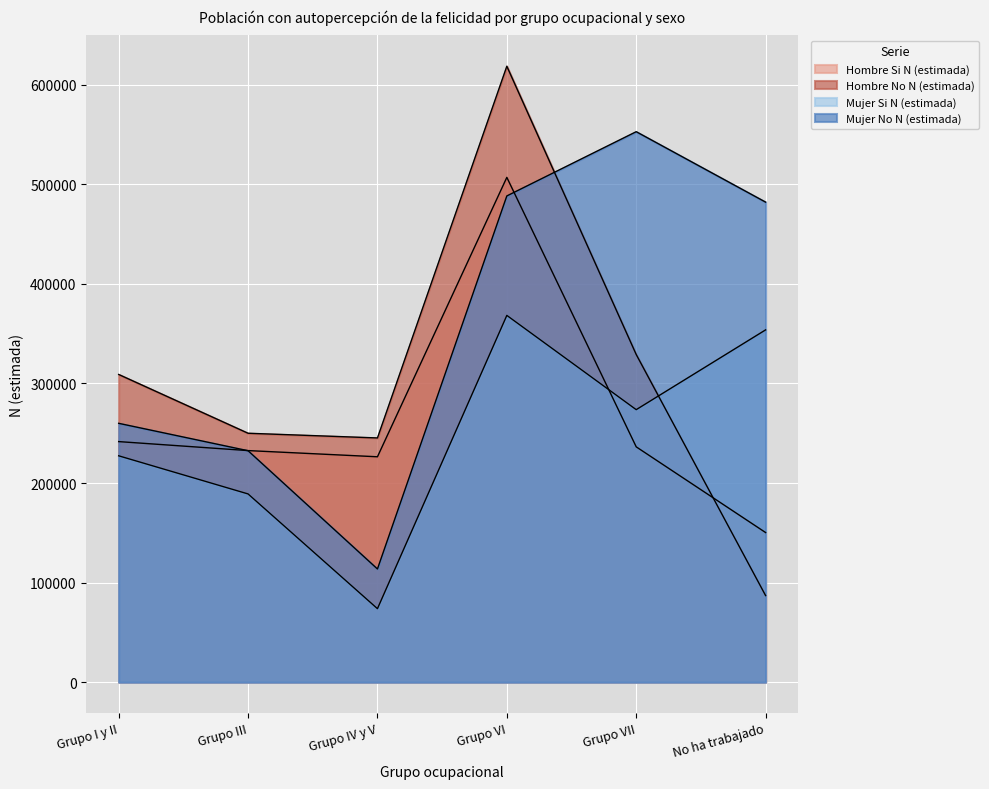

Reading right to left, extract all data points from this chart.

Hombre Si N (estimada): No ha trabajado=150265	Grupo VII=236328	Grupo VI=506943	Grupo IV y V=226347	Grupo III=232567	Grupo I y II=241597
Hombre No N (estimada): No ha trabajado=86963	Grupo VII=329063	Grupo VI=618578	Grupo IV y V=245265	Grupo III=249978	Grupo I y II=309021
Mujer Si N (estimada): No ha trabajado=353794	Grupo VII=273680	Grupo VI=368335	Grupo IV y V=73817	Grupo III=189044	Grupo I y II=227331
Mujer No N (estimada): No ha trabajado=482103	Grupo VII=552821	Grupo VI=488311	Grupo IV y V=113680	Grupo III=232425	Grupo I y II=259948